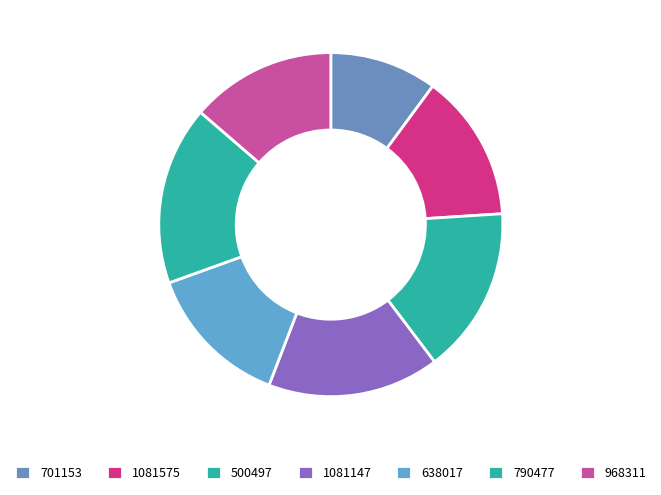

To the nearest percent, what portion does 968311 represent?

14%